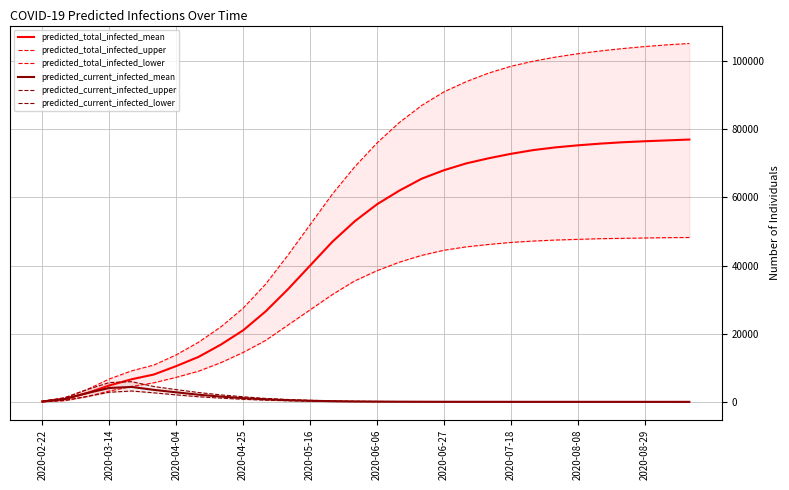

What is the highest value of the predicted_total_infected_mean series?

77000